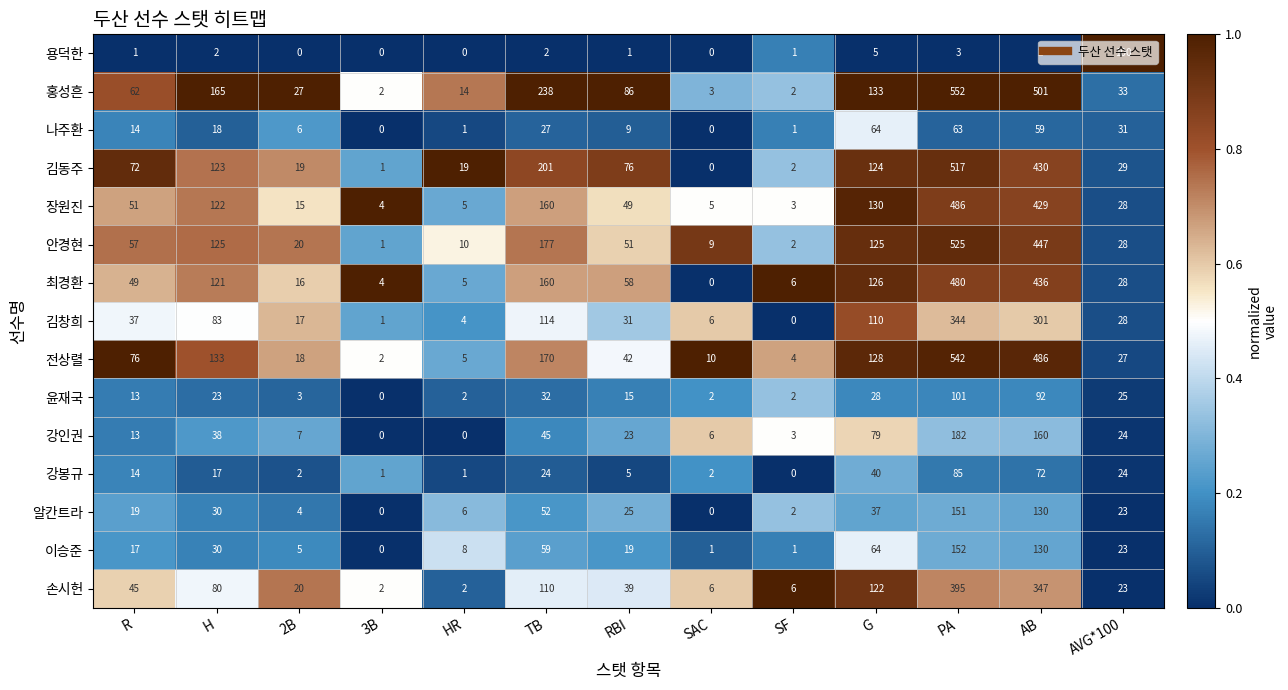

Which series has the largest total across all categories?

홍성흔